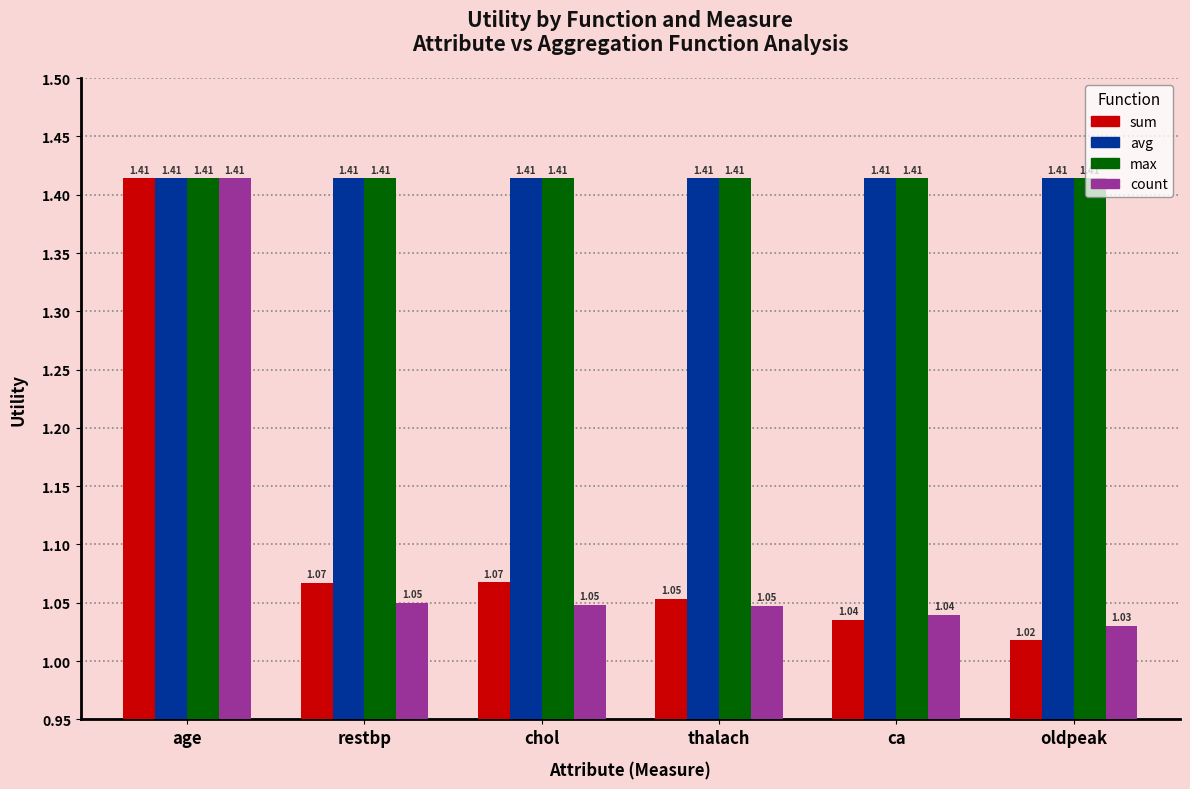

Does the chart contain any negative values?

No